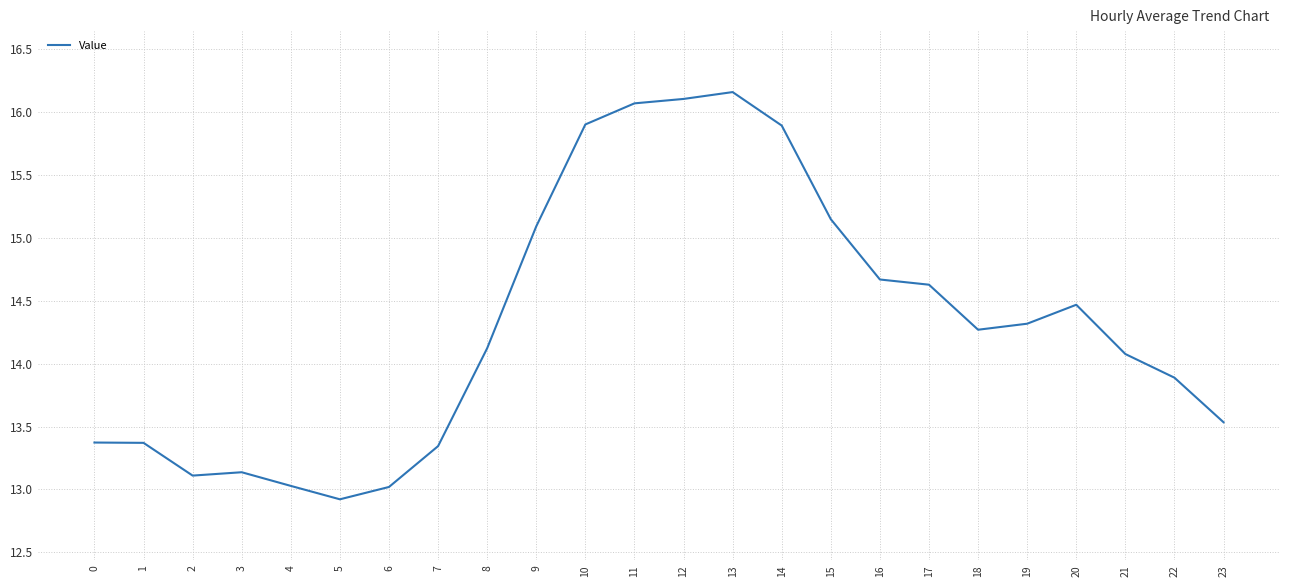

How many lines are shown in the chart?

1